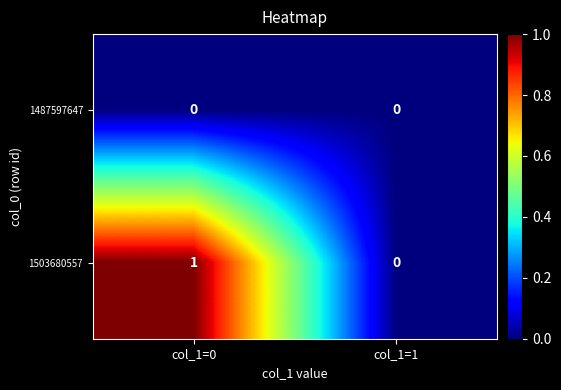

Reading left to right, transcribe all the data shown in this chart.

1487597647: col_1=0=0	col_1=1=0
1503680557: col_1=0=1	col_1=1=0